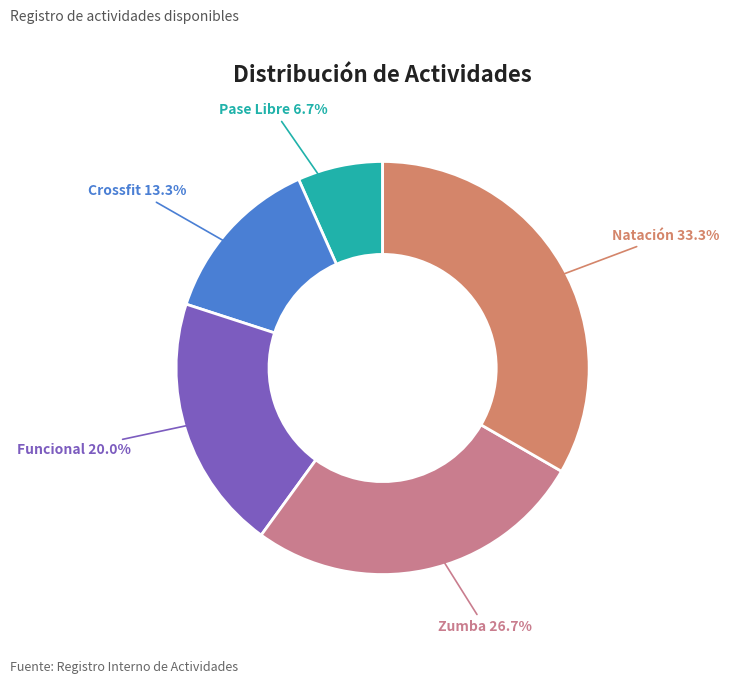

The Funcional slice represents 20% of the pie. True or false?

True